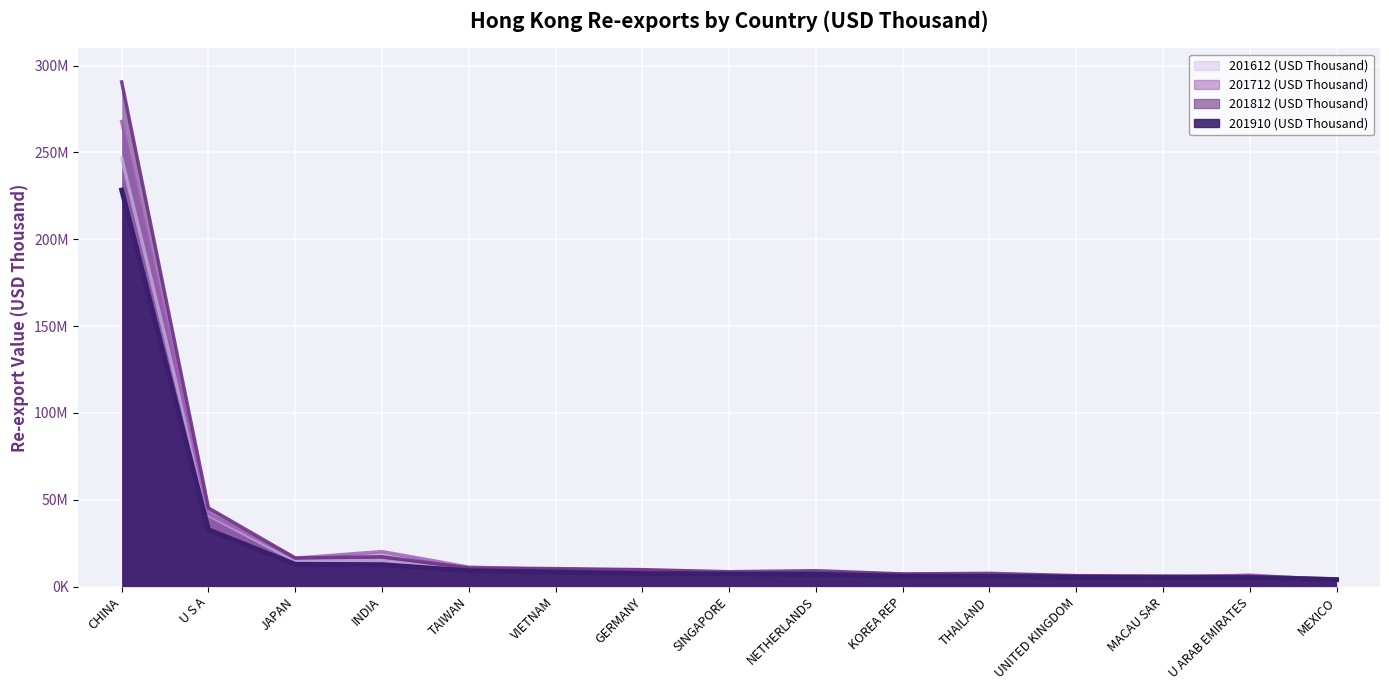

What position from the right is MACAU SAR?

3